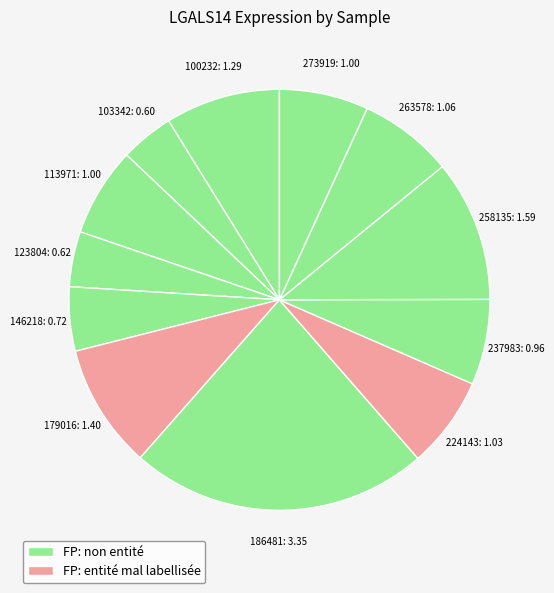

To the nearest percent, what is the average slice percentage?

8%